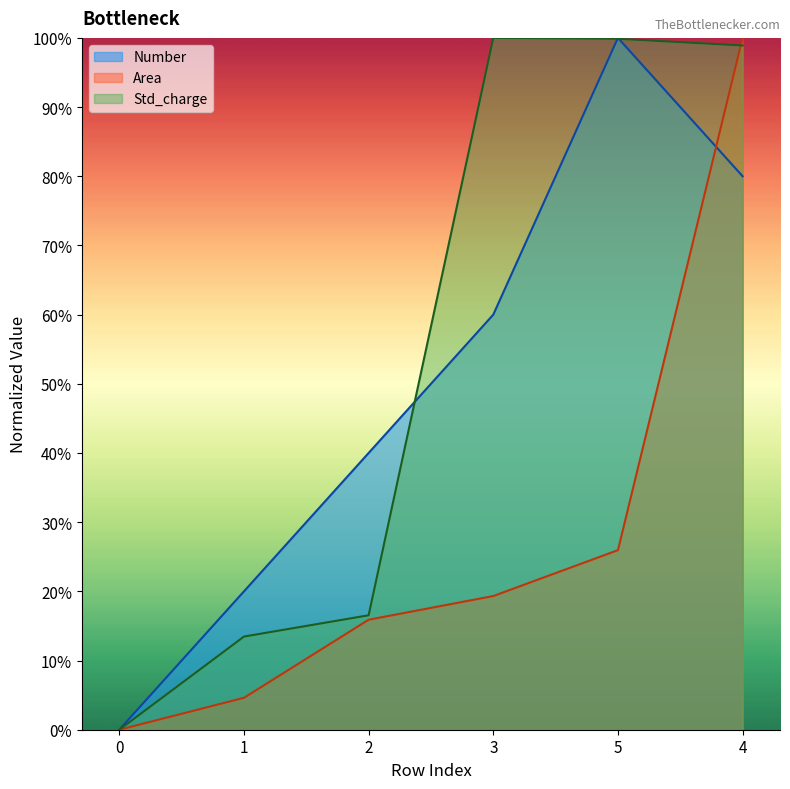

What is the spread (max minus min) of values at 1?

0.2